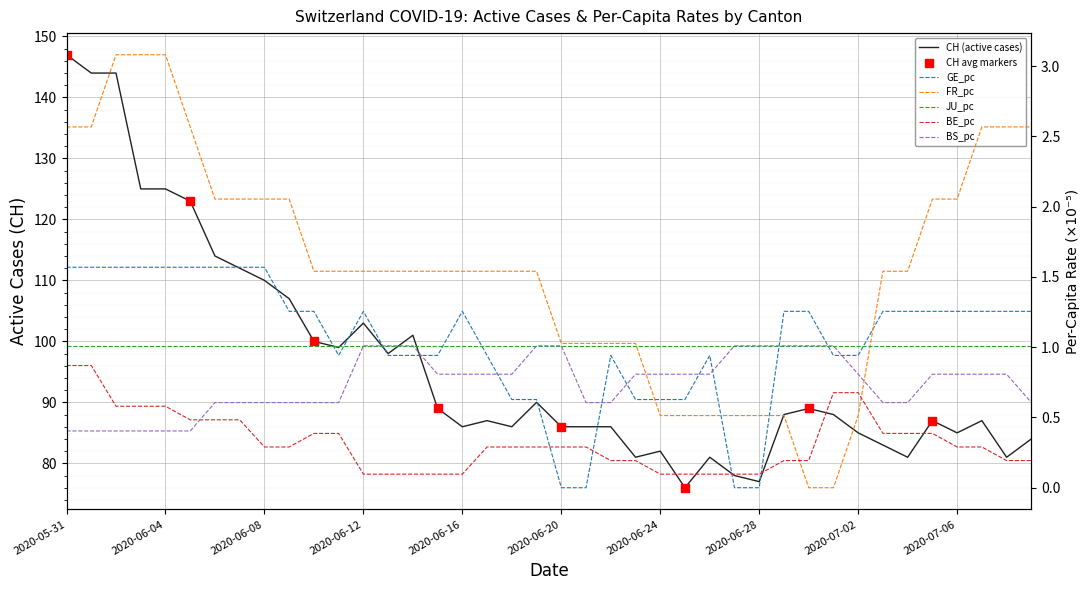

Which series contains the highest Y value?

CH